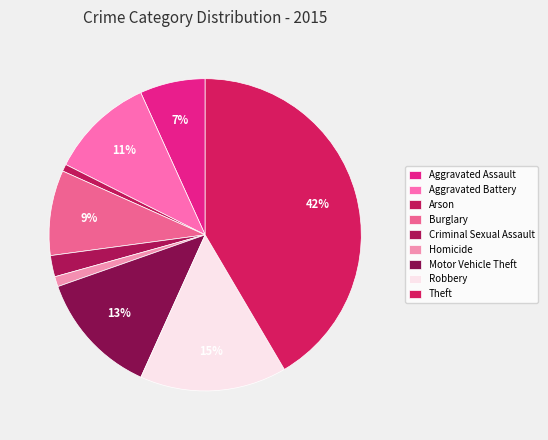

How many segments does this pie chart have?

9